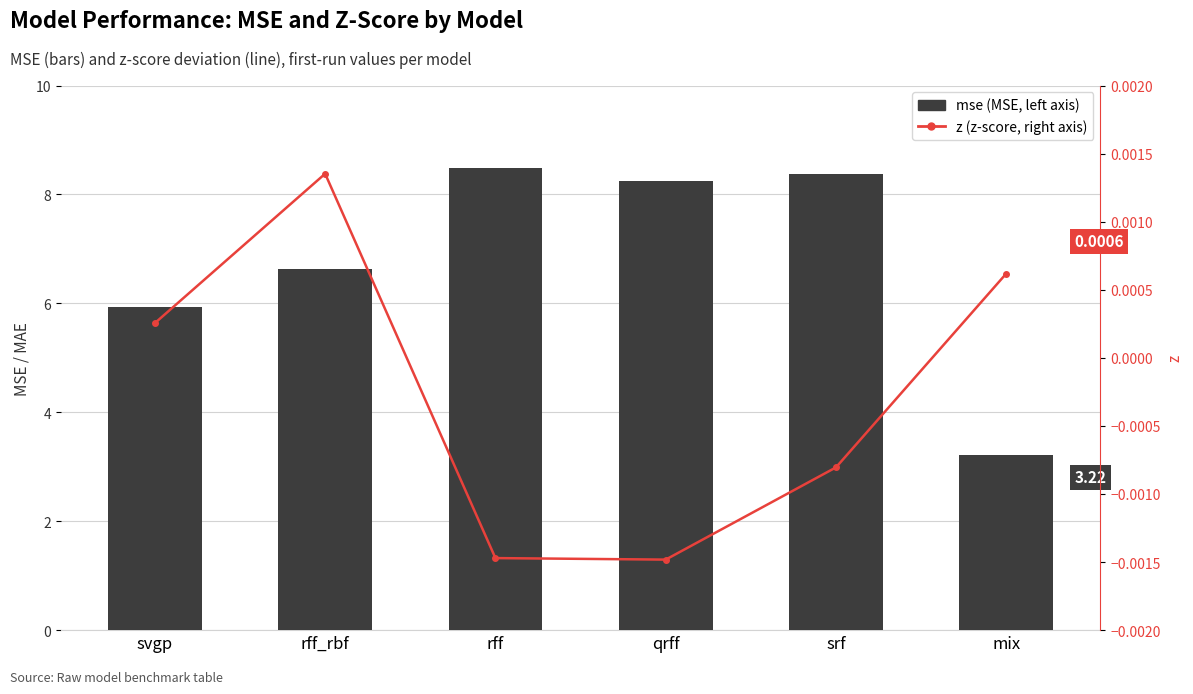

At which category does the chart reach its minimum across all series?

qrff